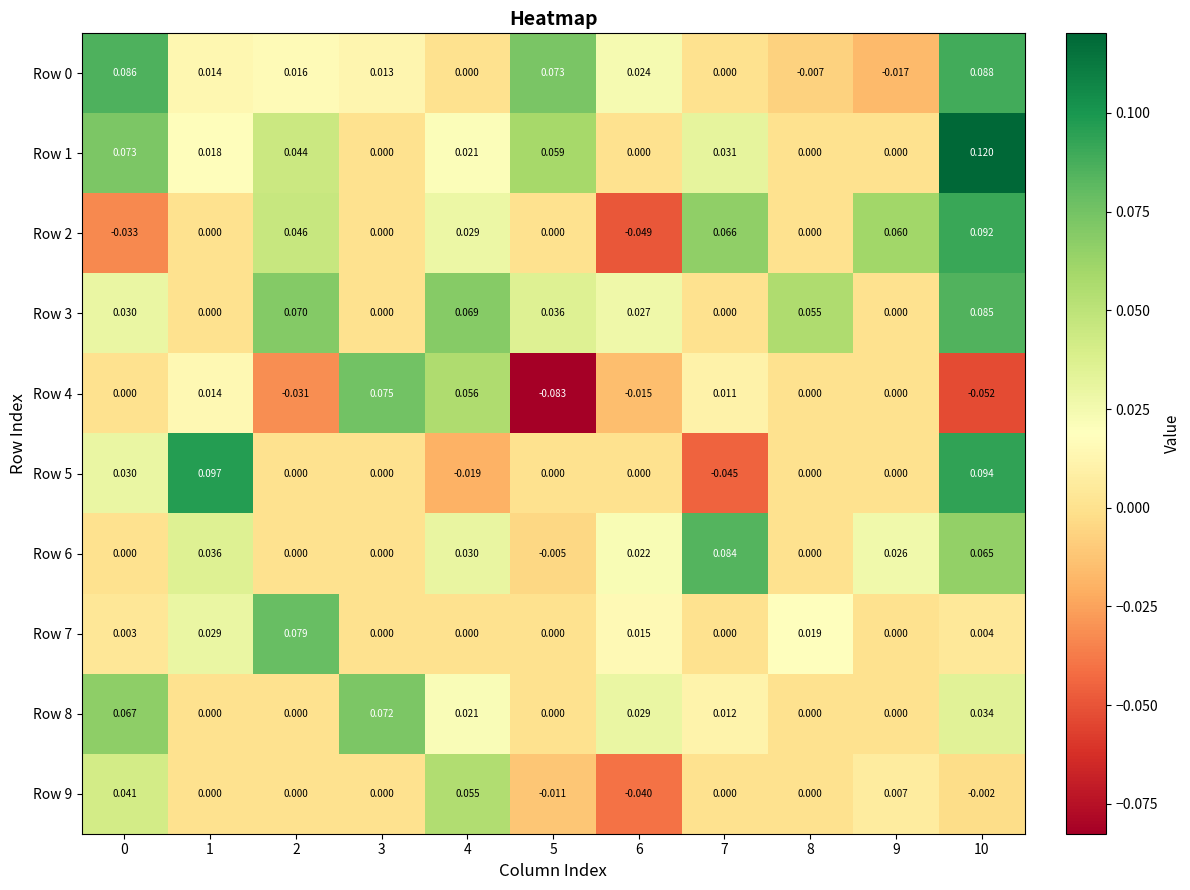

Which series has the largest total across all categories?

Row 3